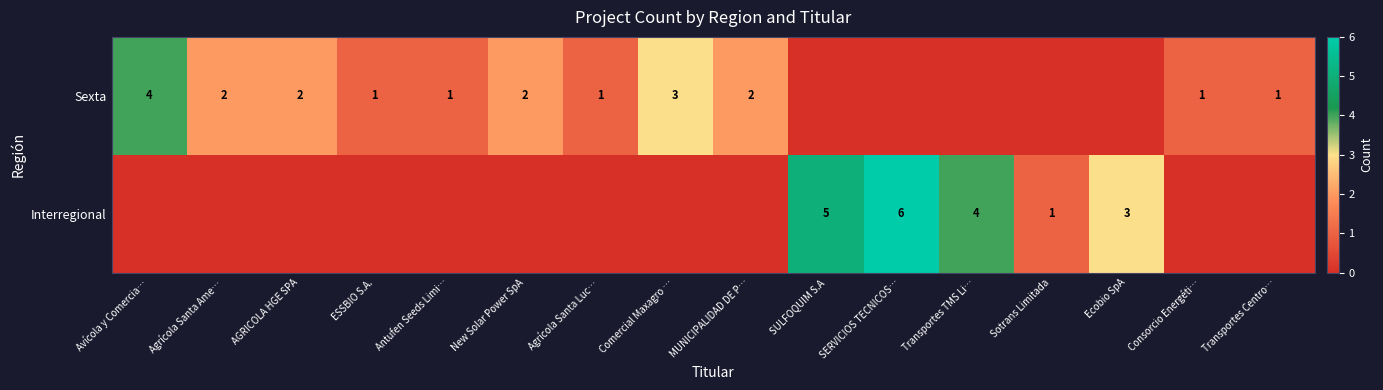

Is it true that Sexta equals 3 at New Solar Power SpA?

False